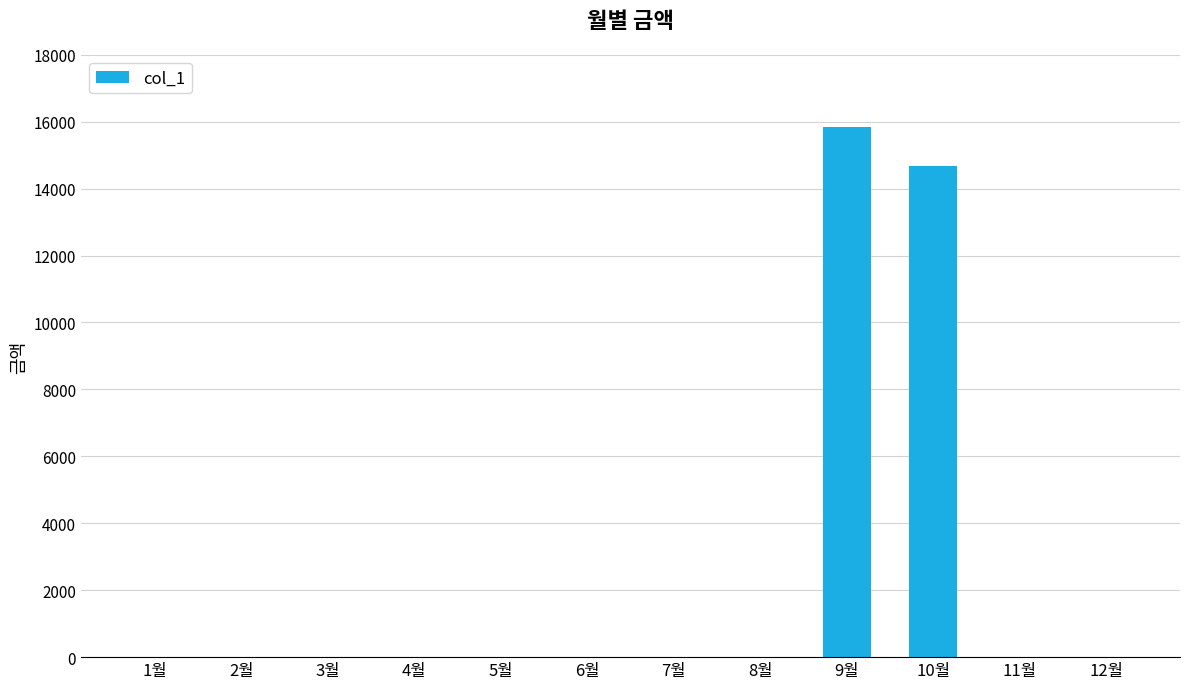

Which has a higher value, 9월 or 1월?

9월